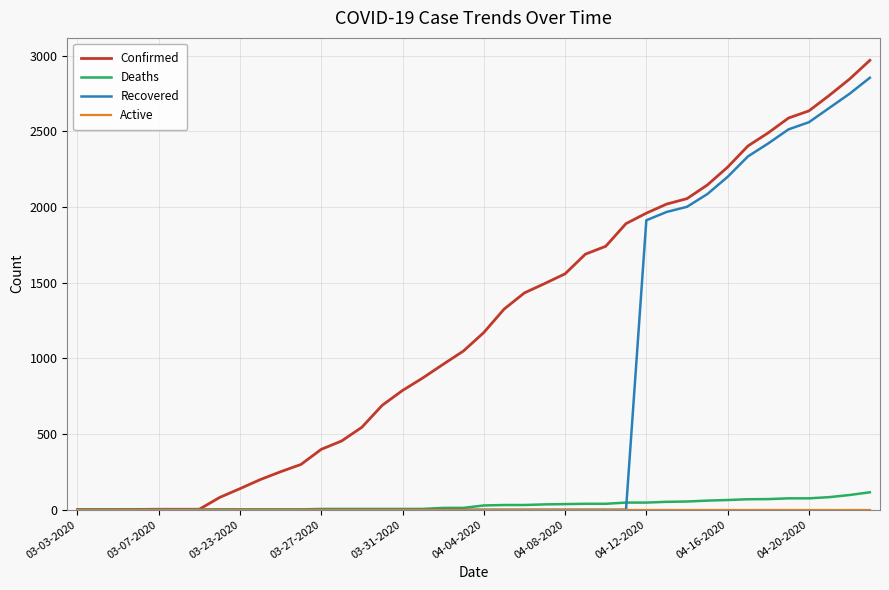

Which series has the largest total across all categories?

Confirmed